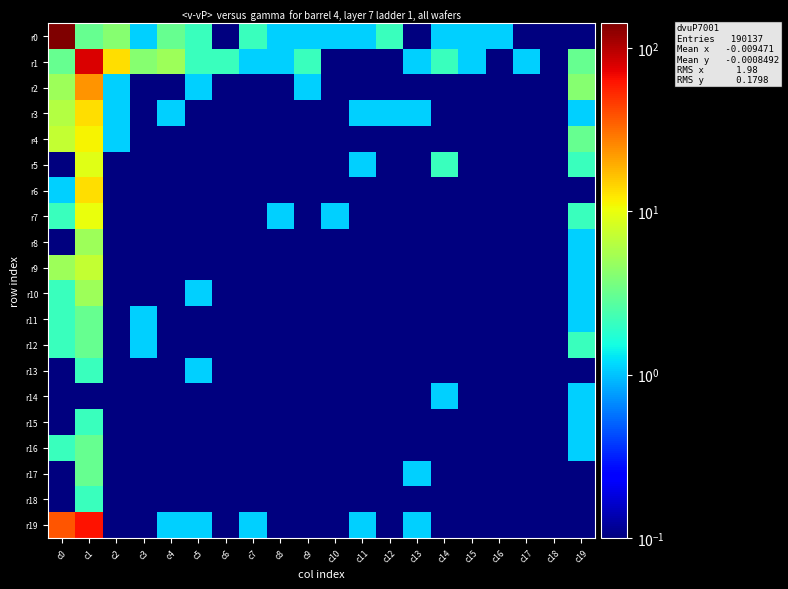

Reading left to right, what are all the values shown in this chart?

r0: c0=141.1	c1=3.1	c2=4.1	c3=1.1	c4=3.1	c5=2.1	c6=0.1	c7=2.1	c8=1.1	c9=1.1	c10=1.1	c11=1.1	c12=2.1	c13=0.1	c14=1.1	c15=1.1	c16=1.1	c17=0.1	c18=0.1	c19=0.1
r1: c0=3.1	c1=78.1	c2=13.1	c3=4.1	c4=5.1	c5=2.1	c6=2.1	c7=1.1	c8=1.1	c9=2.1	c10=0.1	c11=0.1	c12=0.1	c13=1.1	c14=2.1	c15=1.1	c16=0.1	c17=1.1	c18=0.1	c19=3.1
r2: c0=5.1	c1=23.1	c2=1.1	c3=0.1	c4=0.1	c5=1.1	c6=0.1	c7=0.1	c8=0.1	c9=1.1	c10=0.1	c11=0.1	c12=0.1	c13=0.1	c14=0.1	c15=0.1	c16=0.1	c17=0.1	c18=0.1	c19=4.1
r3: c0=6.1	c1=13.1	c2=1.1	c3=0.1	c4=1.1	c5=0.1	c6=0.1	c7=0.1	c8=0.1	c9=0.1	c10=0.1	c11=1.1	c12=1.1	c13=1.1	c14=0.1	c15=0.1	c16=0.1	c17=0.1	c18=0.1	c19=1.1
r4: c0=7.1	c1=11.1	c2=1.1	c3=0.1	c4=0.1	c5=0.1	c6=0.1	c7=0.1	c8=0.1	c9=0.1	c10=0.1	c11=0.1	c12=0.1	c13=0.1	c14=0.1	c15=0.1	c16=0.1	c17=0.1	c18=0.1	c19=3.1
r5: c0=0.1	c1=9.1	c2=0.1	c3=0.1	c4=0.1	c5=0.1	c6=0.1	c7=0.1	c8=0.1	c9=0.1	c10=0.1	c11=1.1	c12=0.1	c13=0.1	c14=2.1	c15=0.1	c16=0.1	c17=0.1	c18=0.1	c19=2.1
r6: c0=1.1	c1=13.1	c2=0.1	c3=0.1	c4=0.1	c5=0.1	c6=0.1	c7=0.1	c8=0.1	c9=0.1	c10=0.1	c11=0.1	c12=0.1	c13=0.1	c14=0.1	c15=0.1	c16=0.1	c17=0.1	c18=0.1	c19=0.1
r7: c0=2.1	c1=10.1	c2=0.1	c3=0.1	c4=0.1	c5=0.1	c6=0.1	c7=0.1	c8=1.1	c9=0.1	c10=1.1	c11=0.1	c12=0.1	c13=0.1	c14=0.1	c15=0.1	c16=0.1	c17=0.1	c18=0.1	c19=2.1
r8: c0=0.1	c1=5.1	c2=0.1	c3=0.1	c4=0.1	c5=0.1	c6=0.1	c7=0.1	c8=0.1	c9=0.1	c10=0.1	c11=0.1	c12=0.1	c13=0.1	c14=0.1	c15=0.1	c16=0.1	c17=0.1	c18=0.1	c19=1.1
r9: c0=5.1	c1=7.1	c2=0.1	c3=0.1	c4=0.1	c5=0.1	c6=0.1	c7=0.1	c8=0.1	c9=0.1	c10=0.1	c11=0.1	c12=0.1	c13=0.1	c14=0.1	c15=0.1	c16=0.1	c17=0.1	c18=0.1	c19=1.1
r10: c0=2.1	c1=5.1	c2=0.1	c3=0.1	c4=0.1	c5=1.1	c6=0.1	c7=0.1	c8=0.1	c9=0.1	c10=0.1	c11=0.1	c12=0.1	c13=0.1	c14=0.1	c15=0.1	c16=0.1	c17=0.1	c18=0.1	c19=1.1
r11: c0=2.1	c1=3.1	c2=0.1	c3=1.1	c4=0.1	c5=0.1	c6=0.1	c7=0.1	c8=0.1	c9=0.1	c10=0.1	c11=0.1	c12=0.1	c13=0.1	c14=0.1	c15=0.1	c16=0.1	c17=0.1	c18=0.1	c19=1.1
r12: c0=2.1	c1=3.1	c2=0.1	c3=1.1	c4=0.1	c5=0.1	c6=0.1	c7=0.1	c8=0.1	c9=0.1	c10=0.1	c11=0.1	c12=0.1	c13=0.1	c14=0.1	c15=0.1	c16=0.1	c17=0.1	c18=0.1	c19=2.1
r13: c0=0.1	c1=2.1	c2=0.1	c3=0.1	c4=0.1	c5=1.1	c6=0.1	c7=0.1	c8=0.1	c9=0.1	c10=0.1	c11=0.1	c12=0.1	c13=0.1	c14=0.1	c15=0.1	c16=0.1	c17=0.1	c18=0.1	c19=0.1
r14: c0=0.1	c1=0.1	c2=0.1	c3=0.1	c4=0.1	c5=0.1	c6=0.1	c7=0.1	c8=0.1	c9=0.1	c10=0.1	c11=0.1	c12=0.1	c13=0.1	c14=1.1	c15=0.1	c16=0.1	c17=0.1	c18=0.1	c19=1.1
r15: c0=0.1	c1=2.1	c2=0.1	c3=0.1	c4=0.1	c5=0.1	c6=0.1	c7=0.1	c8=0.1	c9=0.1	c10=0.1	c11=0.1	c12=0.1	c13=0.1	c14=0.1	c15=0.1	c16=0.1	c17=0.1	c18=0.1	c19=1.1
r16: c0=2.1	c1=3.1	c2=0.1	c3=0.1	c4=0.1	c5=0.1	c6=0.1	c7=0.1	c8=0.1	c9=0.1	c10=0.1	c11=0.1	c12=0.1	c13=0.1	c14=0.1	c15=0.1	c16=0.1	c17=0.1	c18=0.1	c19=1.1
r17: c0=0.1	c1=3.1	c2=0.1	c3=0.1	c4=0.1	c5=0.1	c6=0.1	c7=0.1	c8=0.1	c9=0.1	c10=0.1	c11=0.1	c12=0.1	c13=1.1	c14=0.1	c15=0.1	c16=0.1	c17=0.1	c18=0.1	c19=0.1
r18: c0=0.1	c1=2.1	c2=0.1	c3=0.1	c4=0.1	c5=0.1	c6=0.1	c7=0.1	c8=0.1	c9=0.1	c10=0.1	c11=0.1	c12=0.1	c13=0.1	c14=0.1	c15=0.1	c16=0.1	c17=0.1	c18=0.1	c19=0.1
r19: c0=38.1	c1=63.1	c2=0.1	c3=0.1	c4=1.1	c5=1.1	c6=0.1	c7=1.1	c8=0.1	c9=0.1	c10=0.1	c11=1.1	c12=0.1	c13=1.1	c14=0.1	c15=0.1	c16=0.1	c17=0.1	c18=0.1	c19=0.1